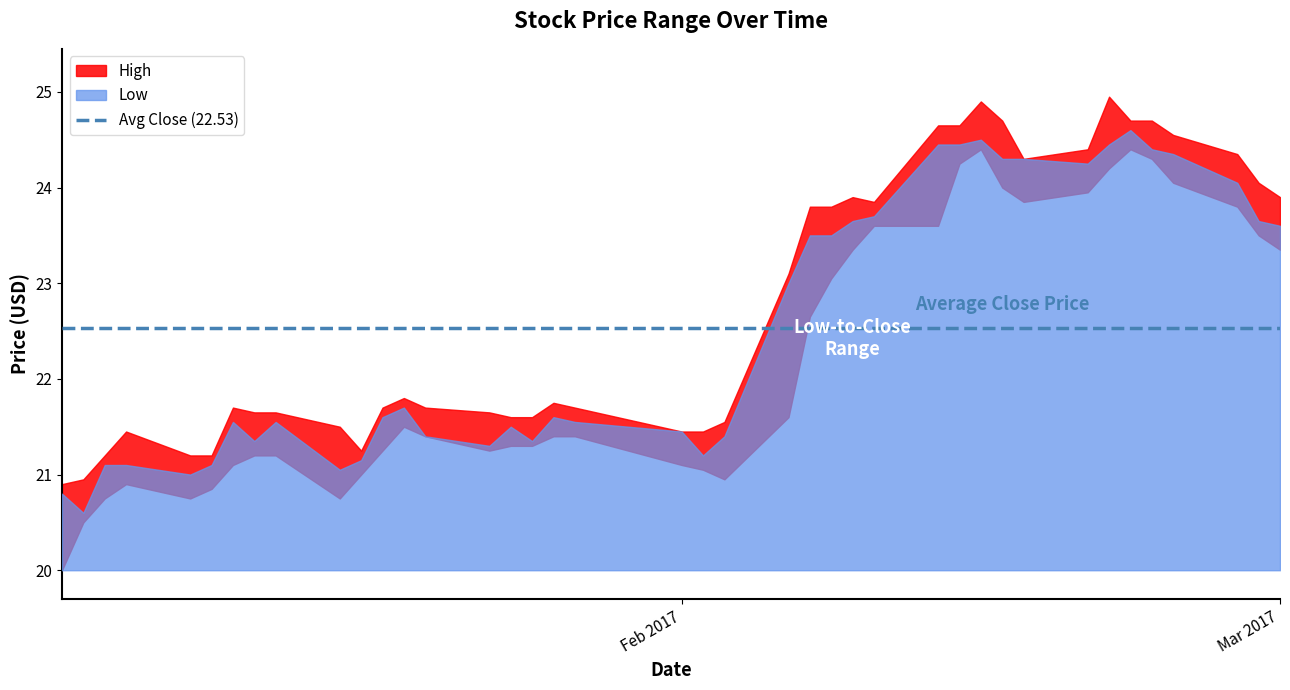

The High series shows 7.9 at 2017-01-20. True or false?

False